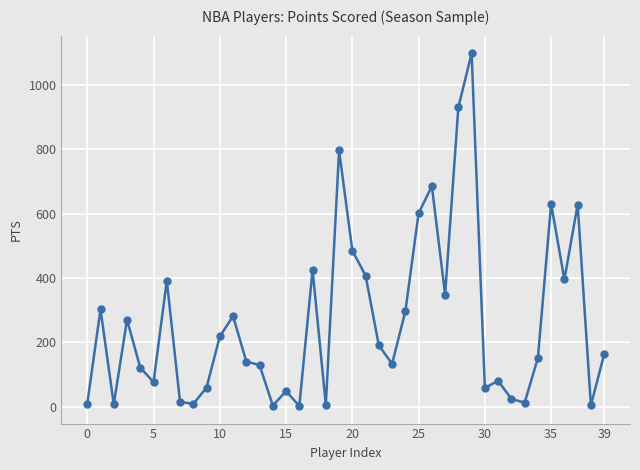

What is the greatest value displayed?

1098